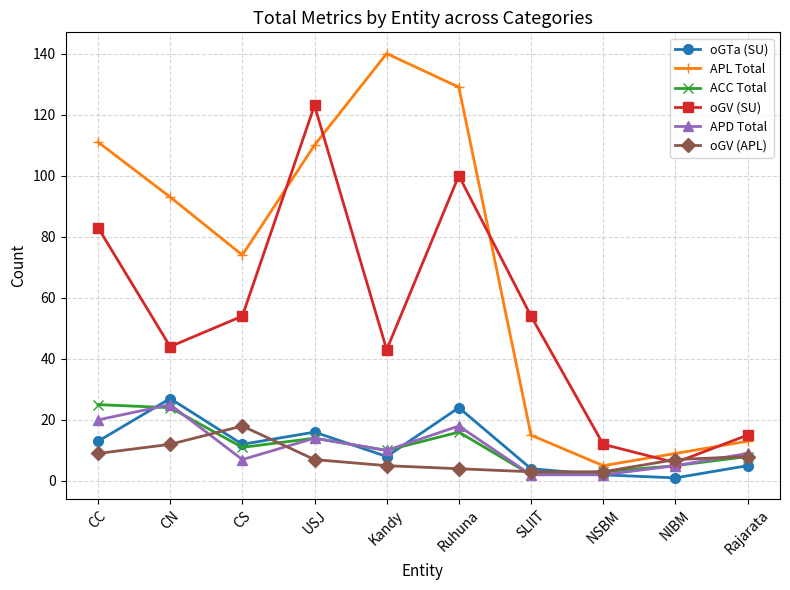

What is the sum of the APL Total values at USJ and CS?

184